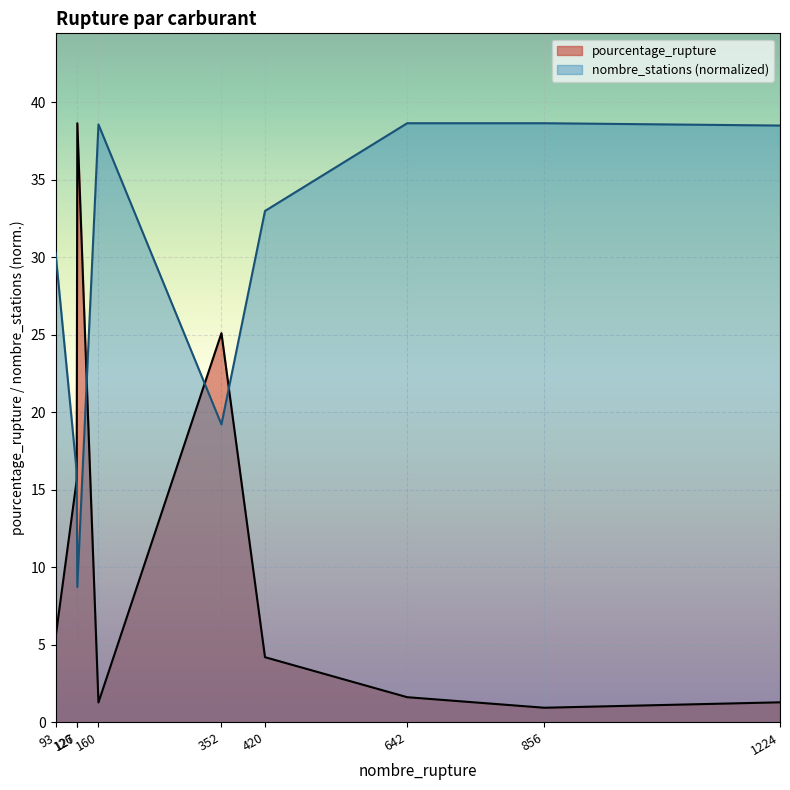

Rank the series by their maximum value, from lowest to highest.

pourcentage_rupture, nombre_stations